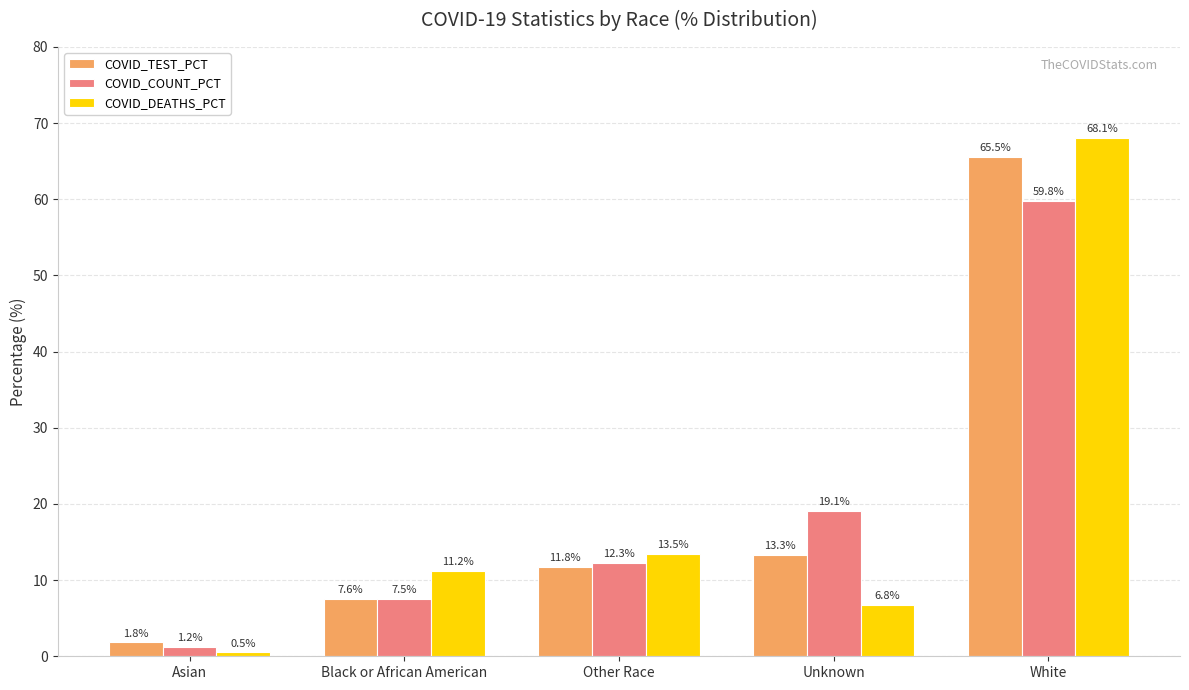

The COVID_TEST_PCT series shows 7.6 at Black or African American. True or false?

True